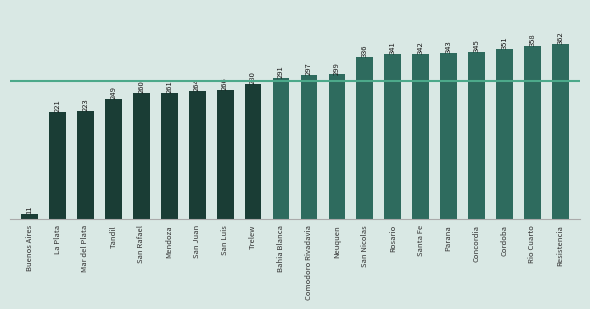

Are the bars horizontal?

No